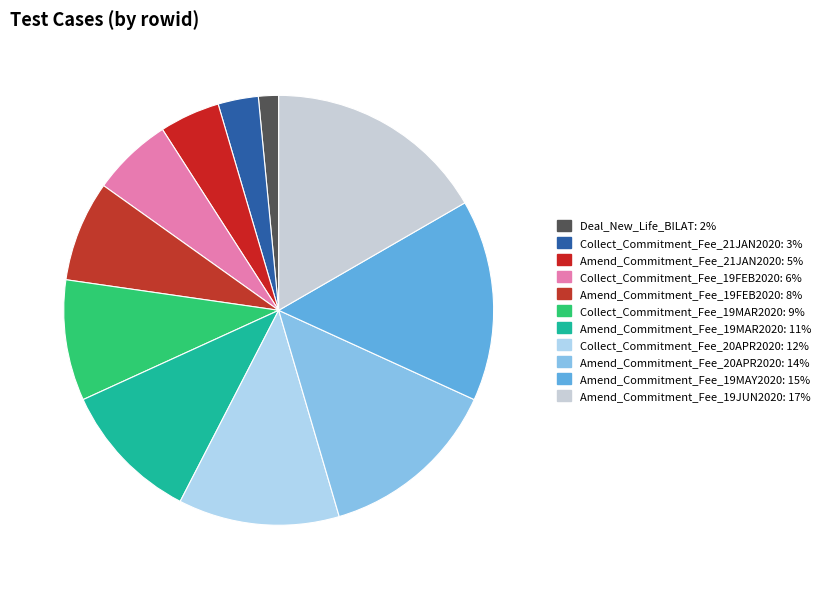

Count the number of slices in the pie.

11